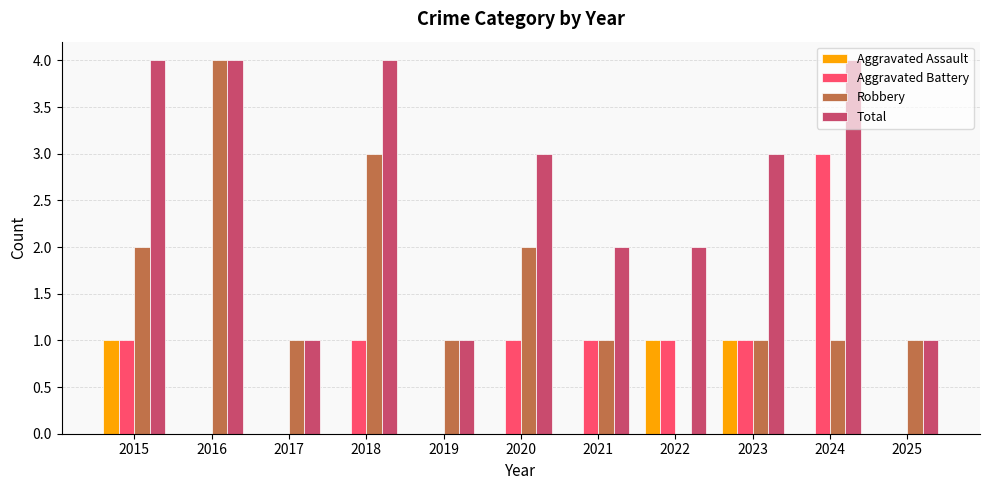

What is the difference between the Aggravated Assault values at 2015 and 2019?

1